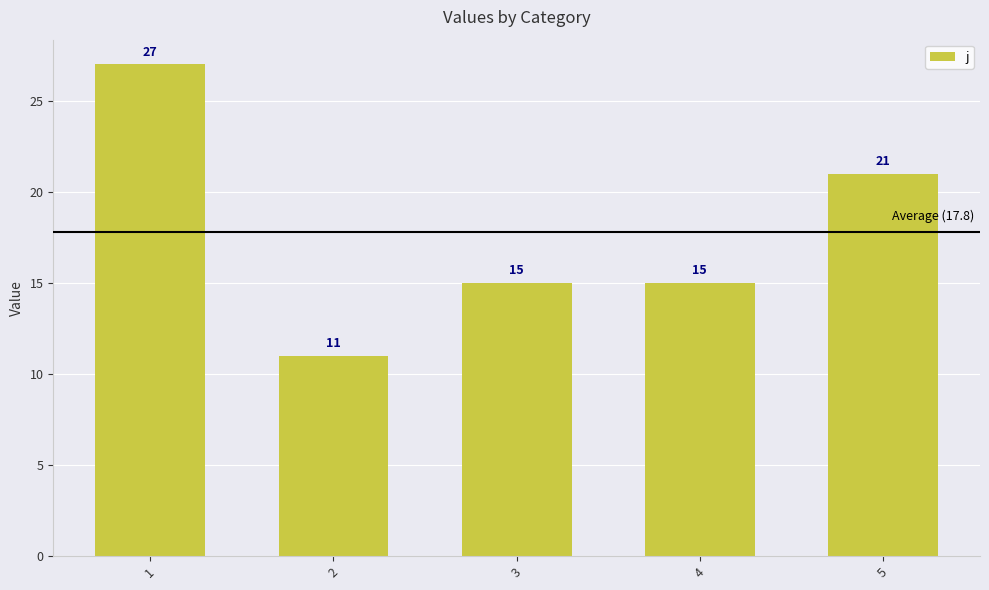

What is the average value?

18